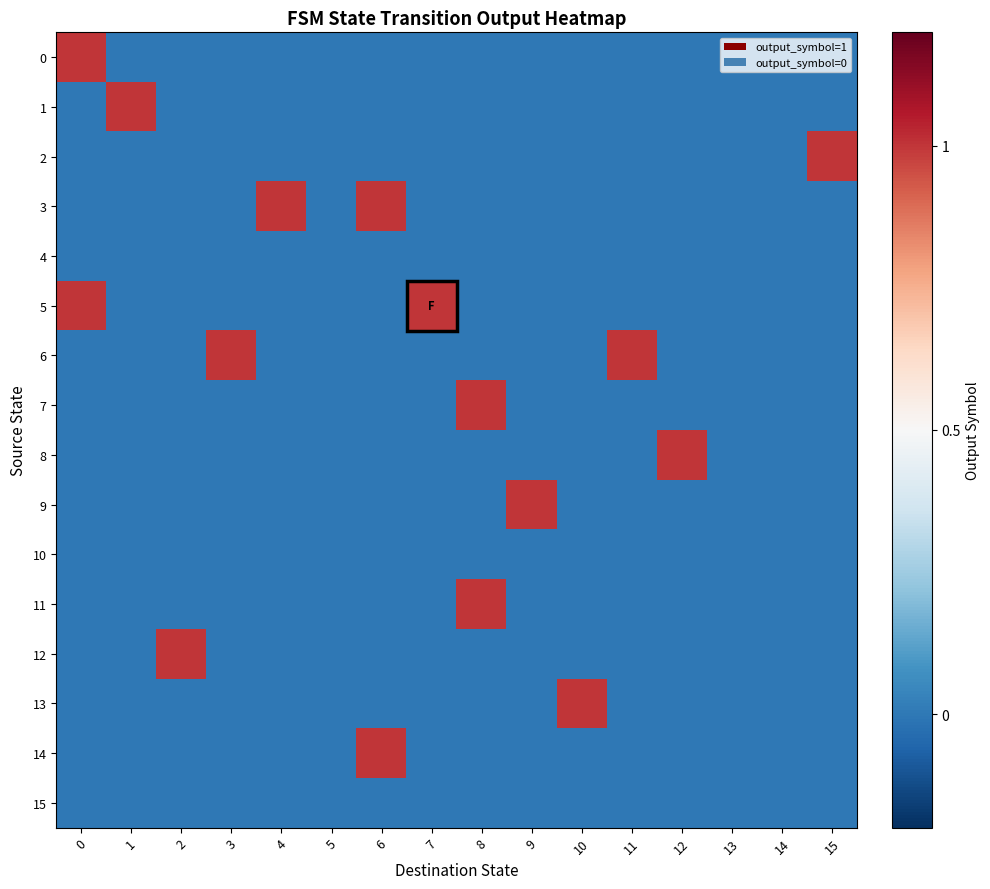

At 5, list the series in order from smallest to largest.

0, 1, 2, 3, 4, 5, 6, 7, 8, 9, 10, 11, 12, 13, 14, 15